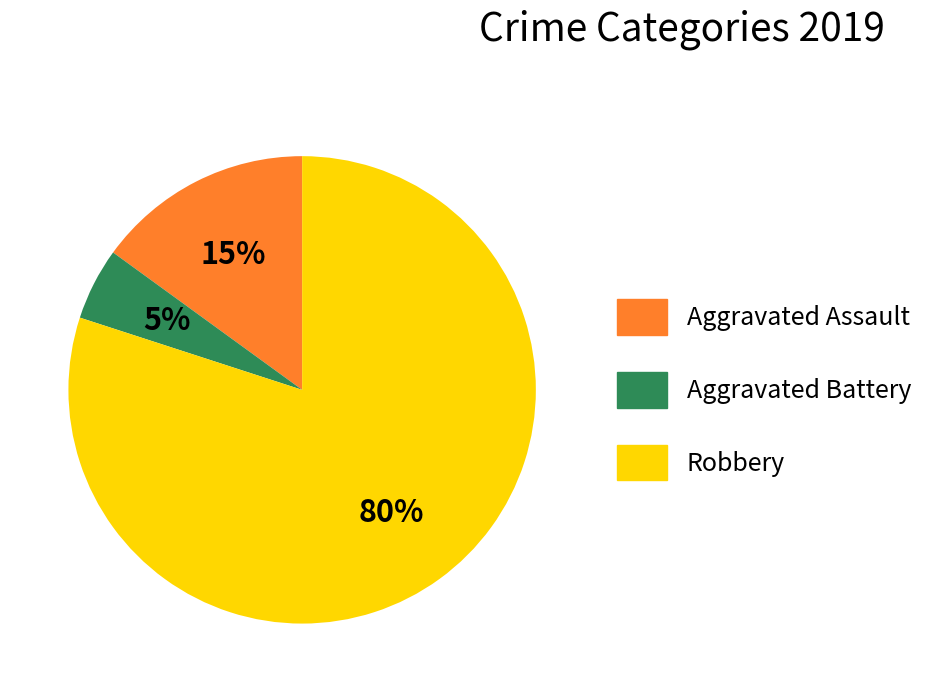

Rank the categories by value from highest to lowest.

Robbery, Aggravated Assault, Aggravated Battery